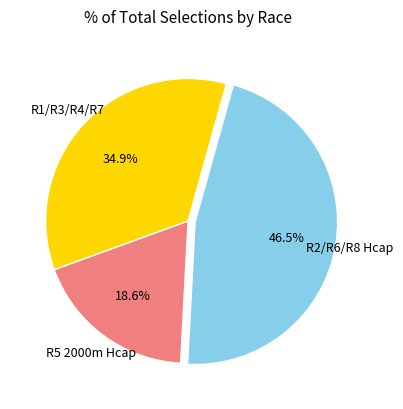

Is there any slice that represents more than half of the pie?

No